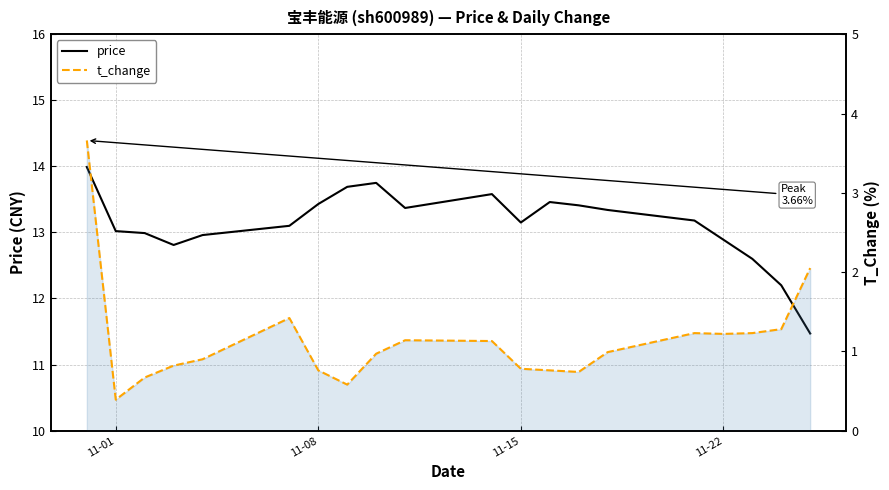

True or false: t_change and price cross at least once.

False